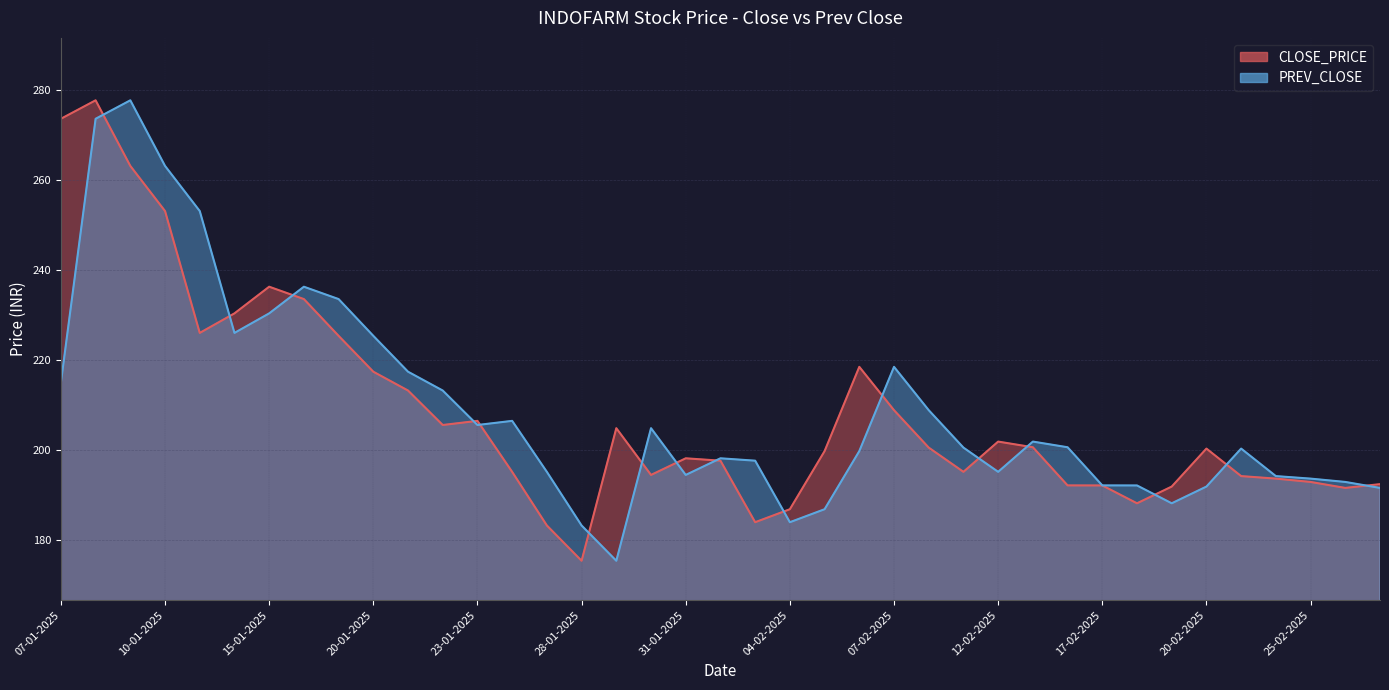

Between 28-01-2025 and 13-01-2025, which is larger?

13-01-2025